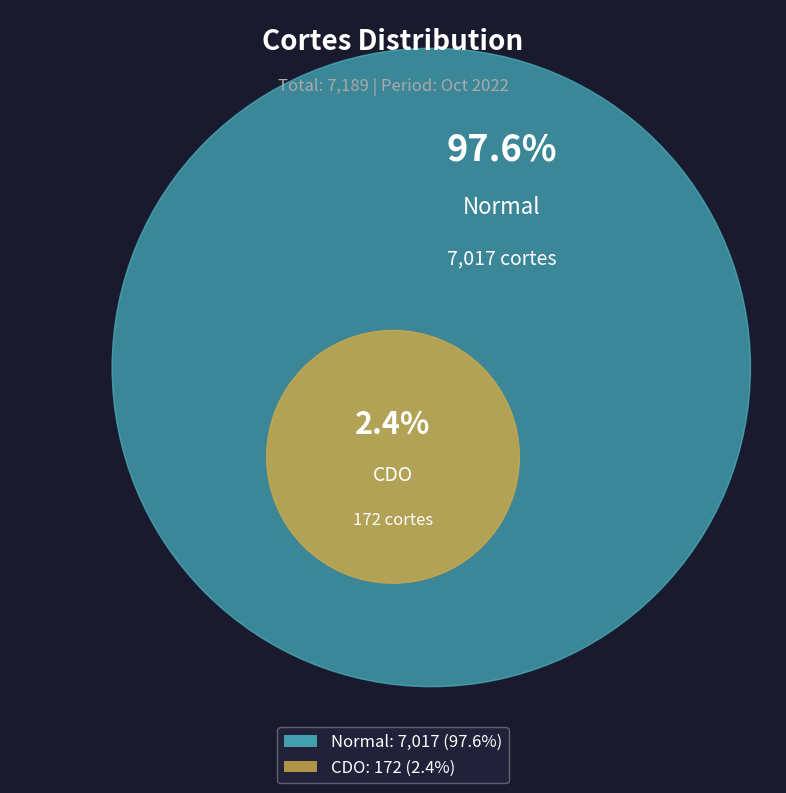

What percentage is the Normal slice, to the nearest percent?

98%